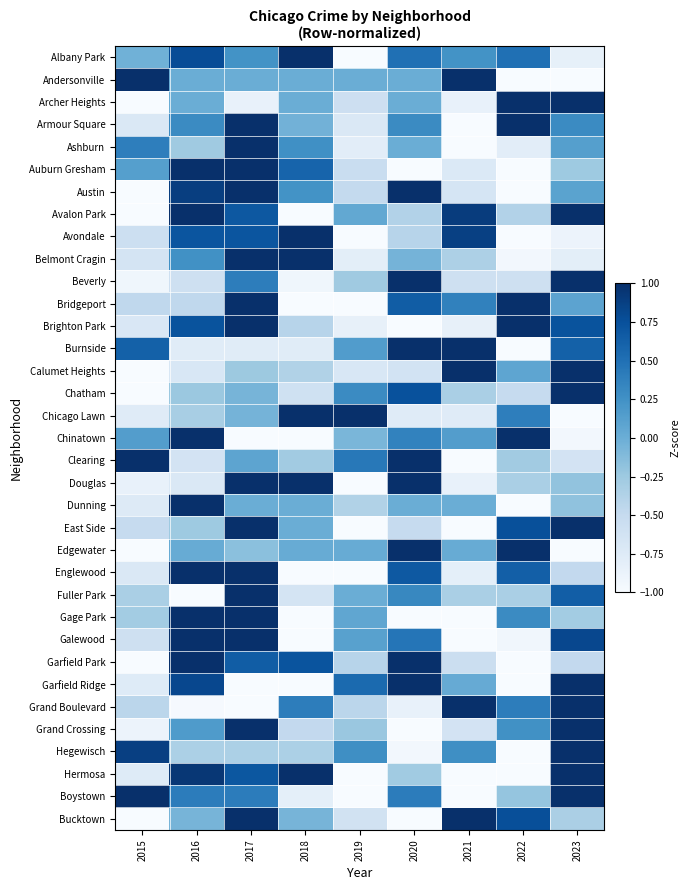

How many data points does each series have?

9